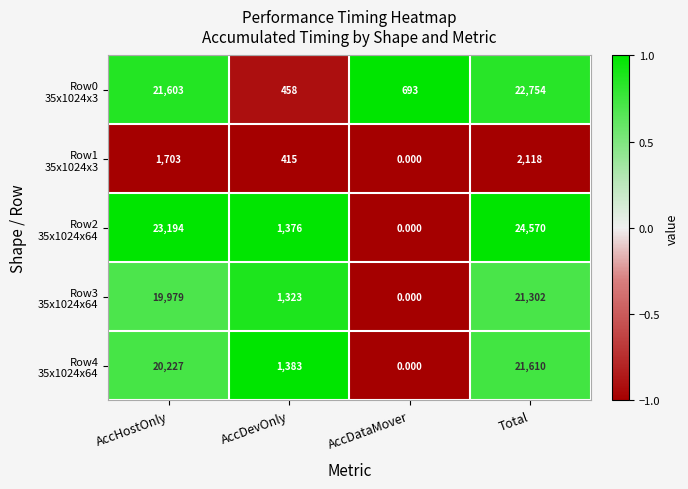

At which category is the sum across all series the highest?

Total